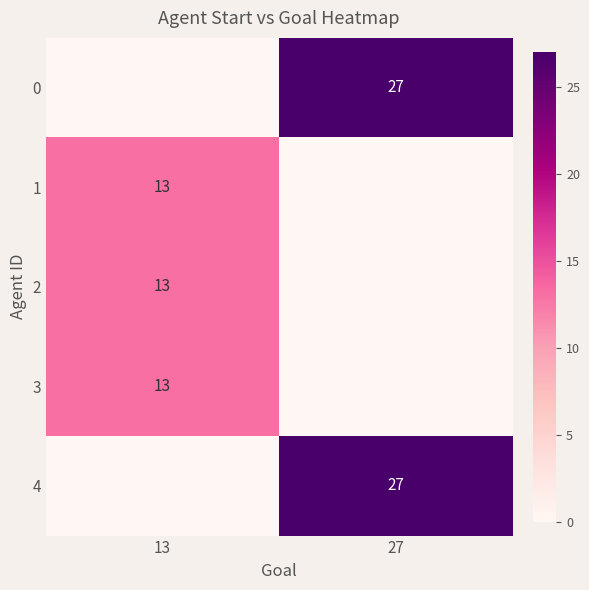

Is it true that 3 equals 20 at 13?

False